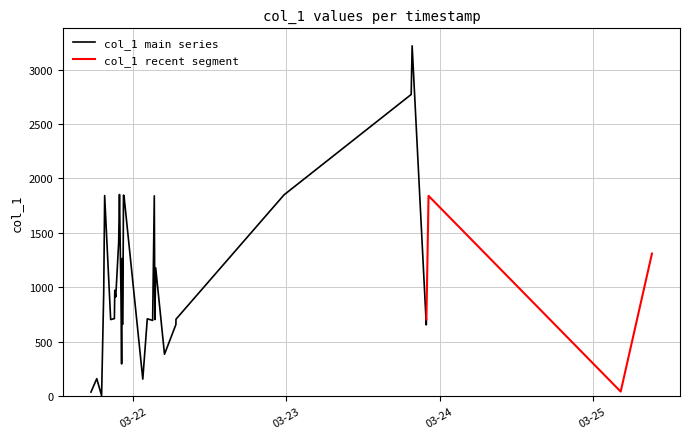

How many points are lower than both their immediate neighbors (excluding endpoints)?

11